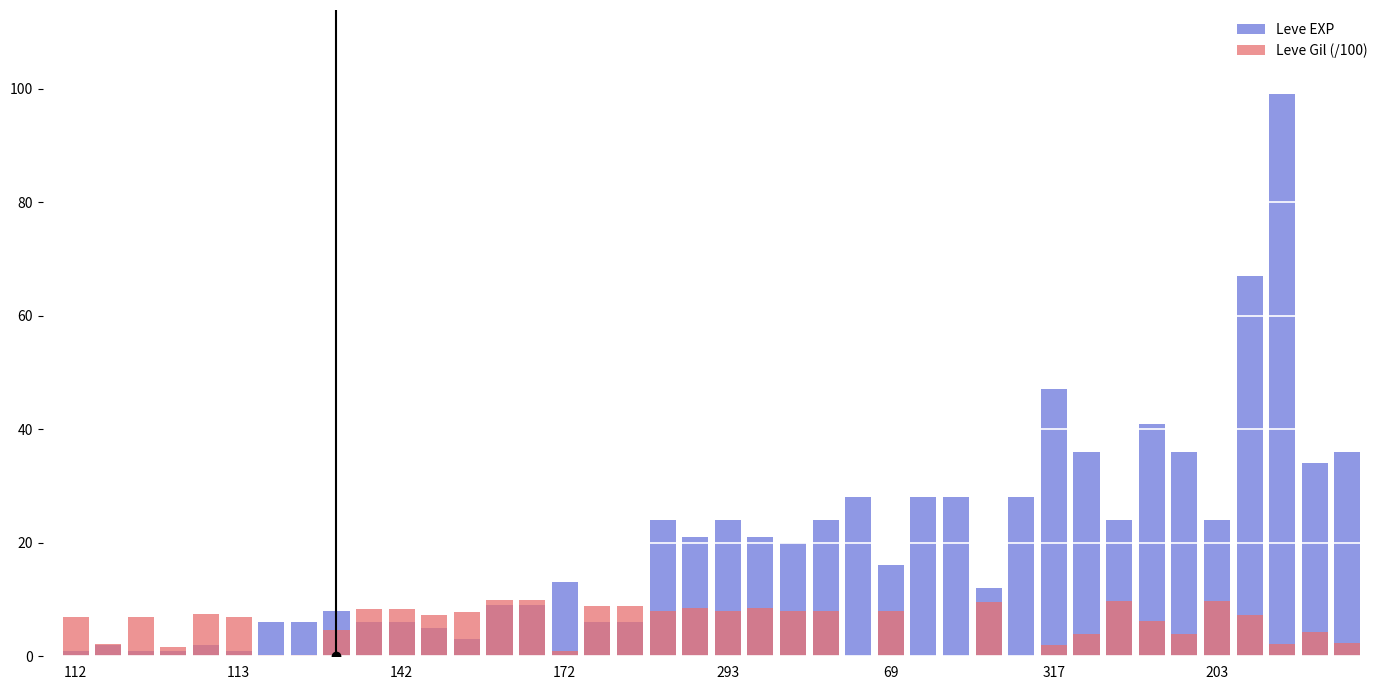

What is the average value of the Leve Gil (/100) series?

5.6